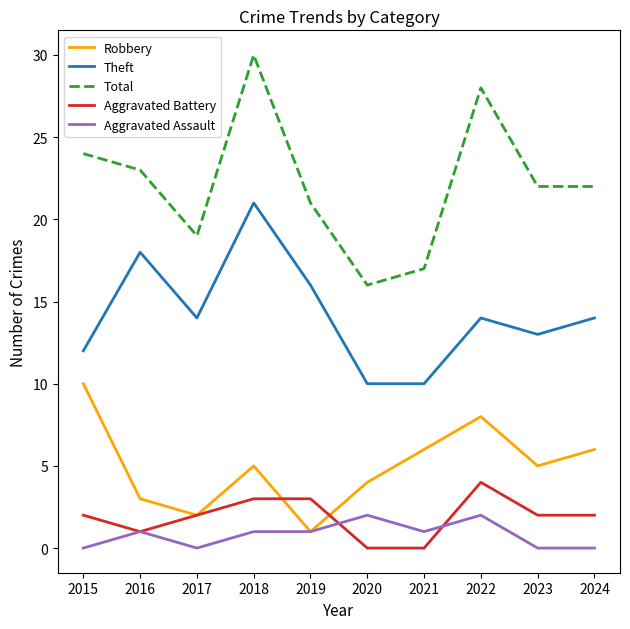

Reading left to right, extract all data points from this chart.

Robbery: 2015=10	2016=3	2017=2	2018=5	2019=1	2020=4	2021=6	2022=8	2023=5	2024=6
Theft: 2015=12	2016=18	2017=14	2018=21	2019=16	2020=10	2021=10	2022=14	2023=13	2024=14
Total: 2015=24	2016=23	2017=19	2018=30	2019=21	2020=16	2021=17	2022=28	2023=22	2024=22
Aggravated Battery: 2015=2	2016=1	2017=2	2018=3	2019=3	2020=0	2021=0	2022=4	2023=2	2024=2
Aggravated Assault: 2015=0	2016=1	2017=0	2018=1	2019=1	2020=2	2021=1	2022=2	2023=0	2024=0